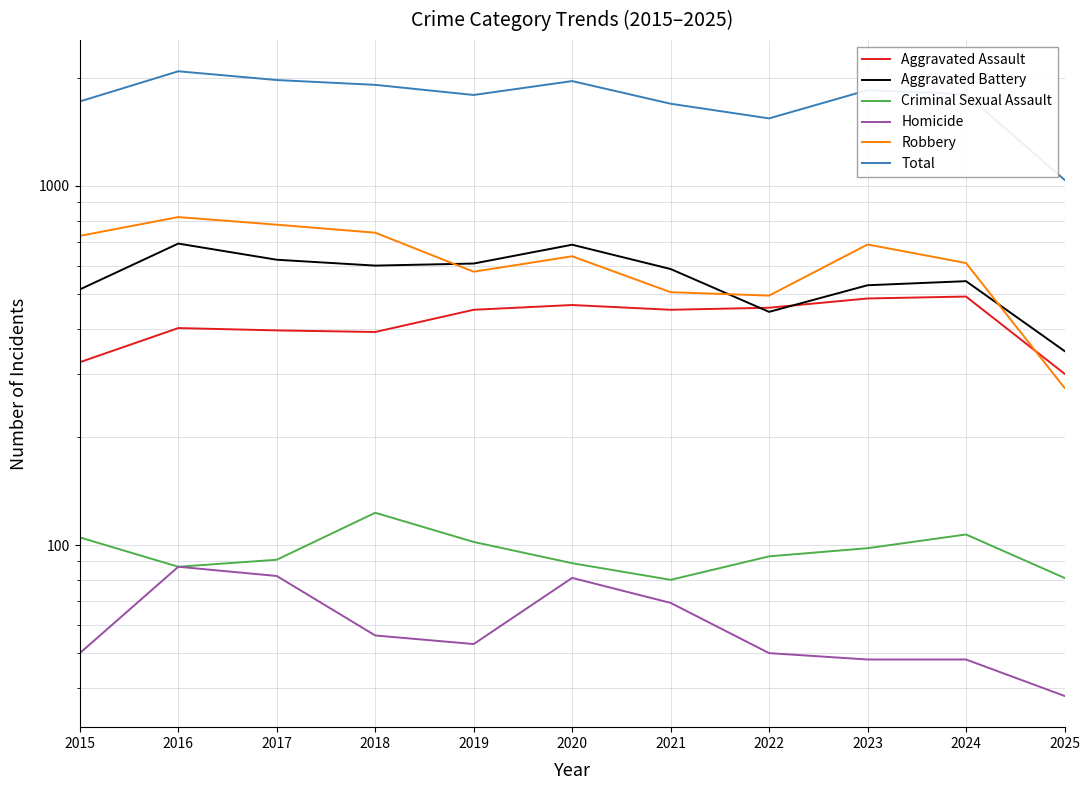

List the series in order of their peak value, highest first.

Total, Robbery, Aggravated Battery, Aggravated Assault, Criminal Sexual Assault, Homicide